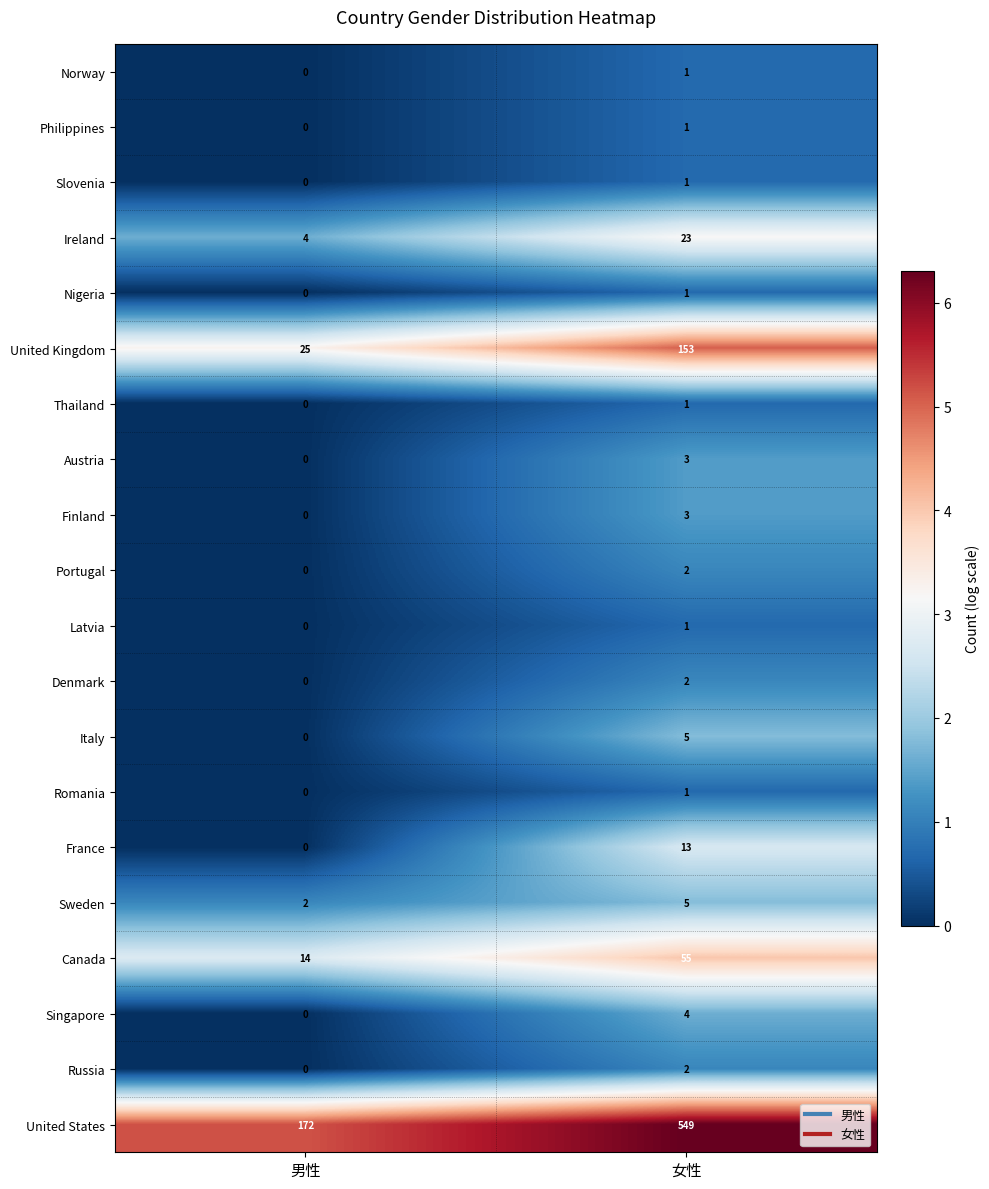

Rank the categories by Romania value from highest to lowest.

女性, 男性